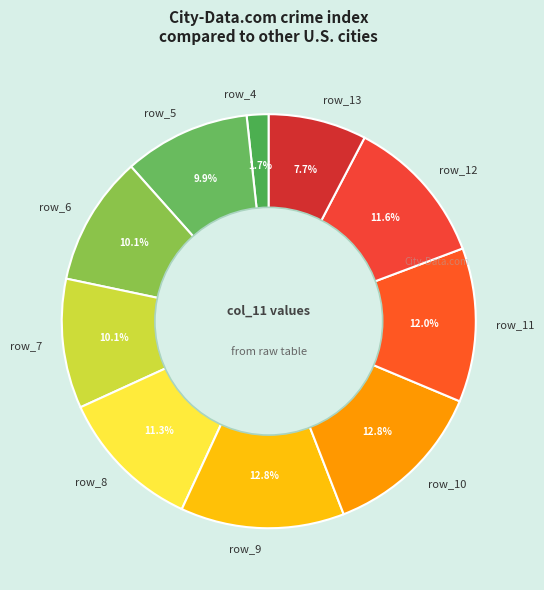

What is the smallest slice in the pie chart?

row_4